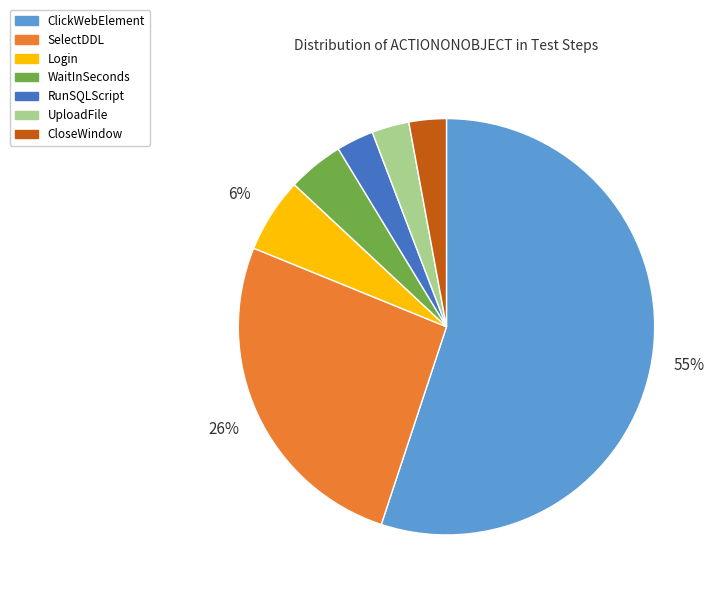

The WaitInSeconds slice represents 19% of the pie. True or false?

False